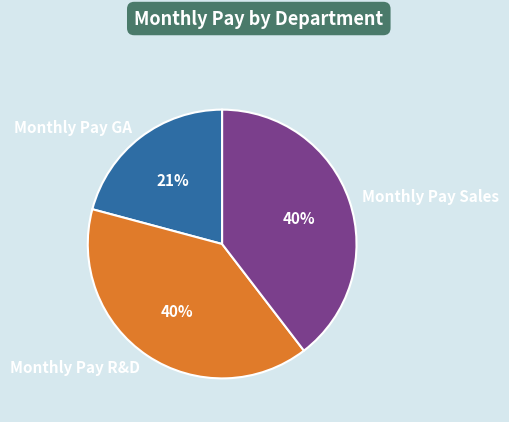

To the nearest percent, what is the combined percentage of Monthly Pay R&D and Monthly Pay GA?

60%